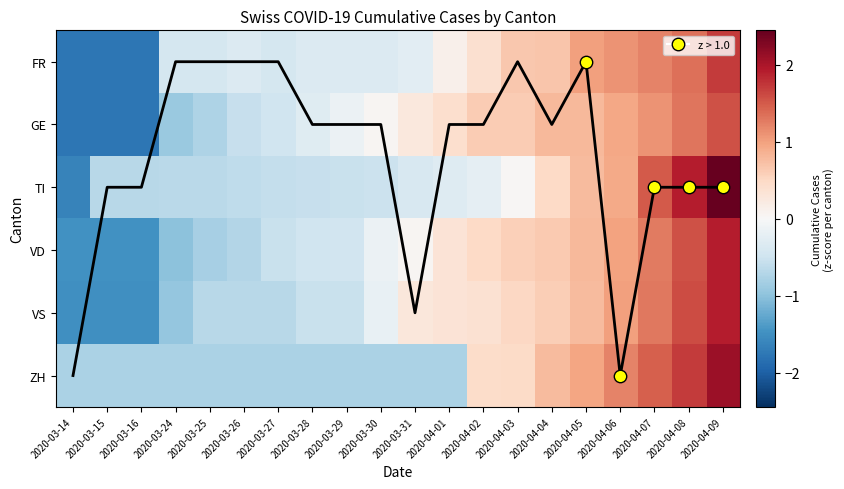

The VD series shows -0.2 at 2020-03-27. True or false?

False